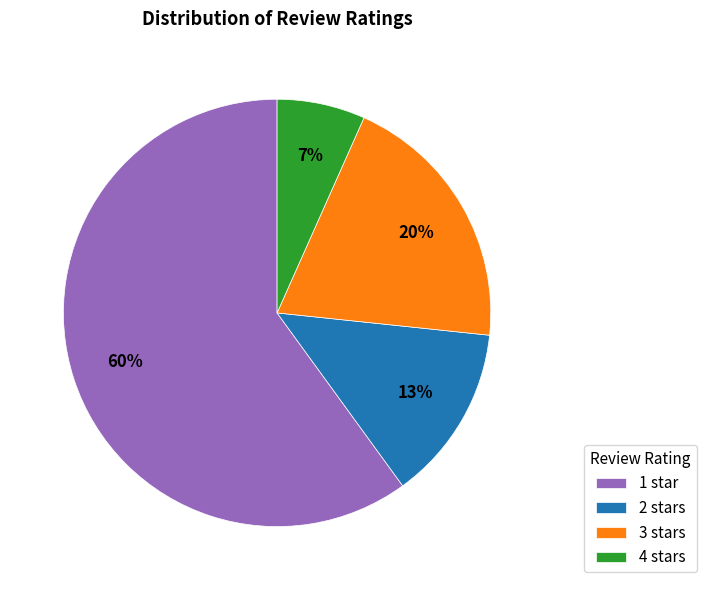

What is the smallest slice in the pie chart?

4 stars